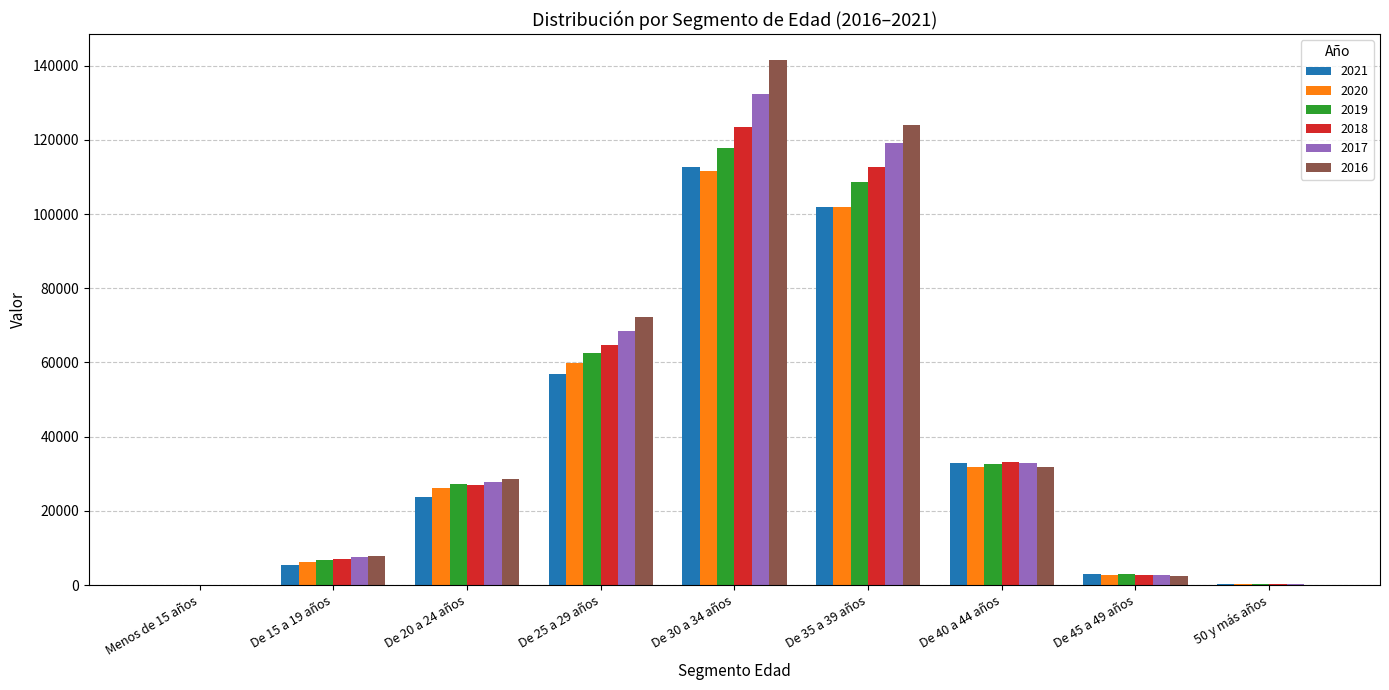

Read the 2020 value at De 30 a 34 años.

111505